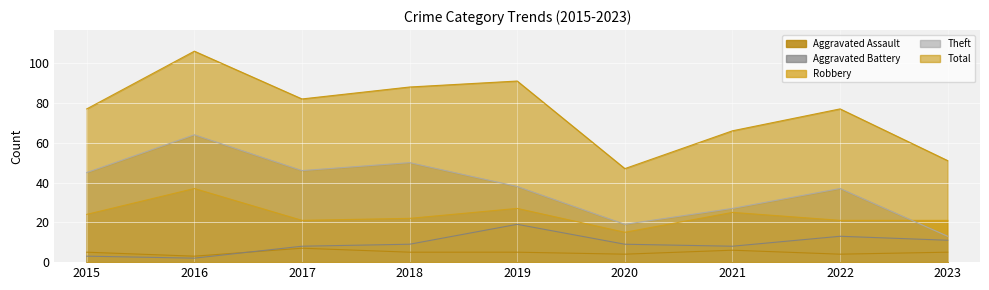

The Total series shows 28 at 2020. True or false?

False